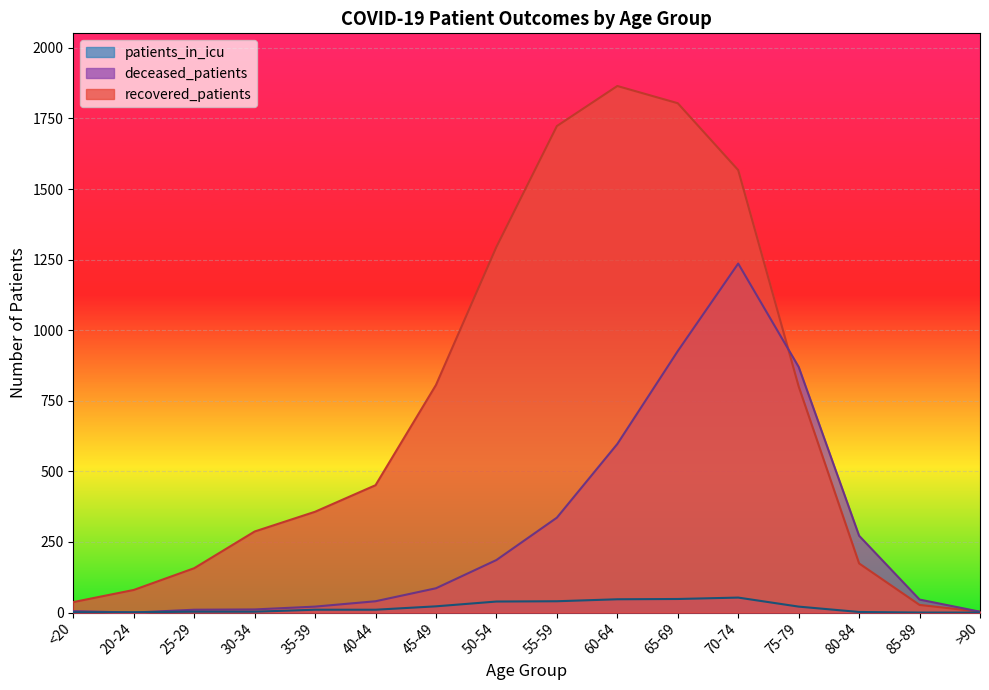

The value of deceased_patients at 40-44 is 40. True or false?

True